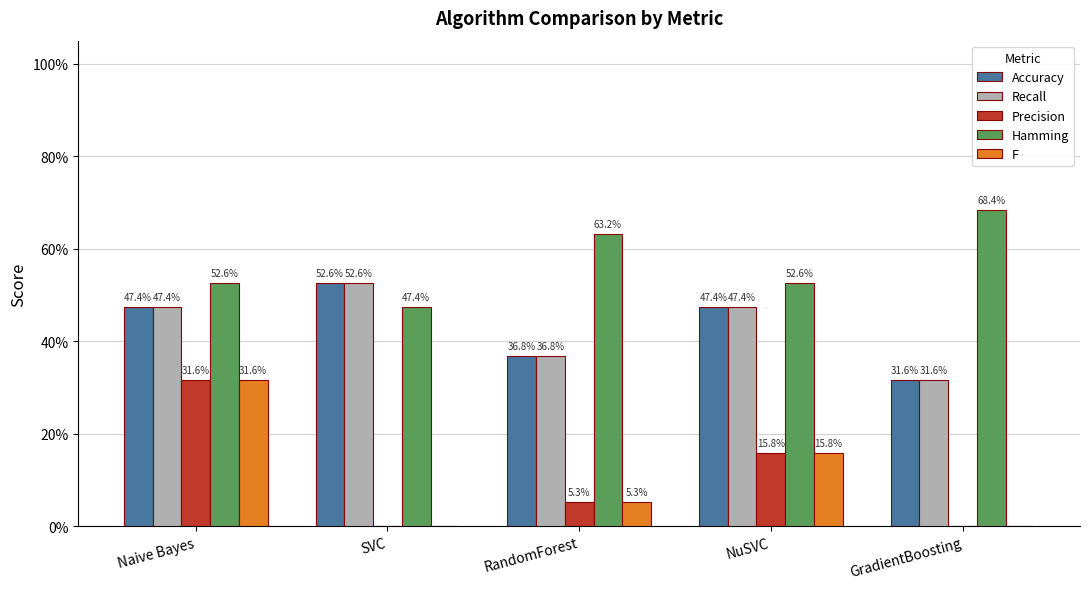

Does the chart contain stacked bars?

No